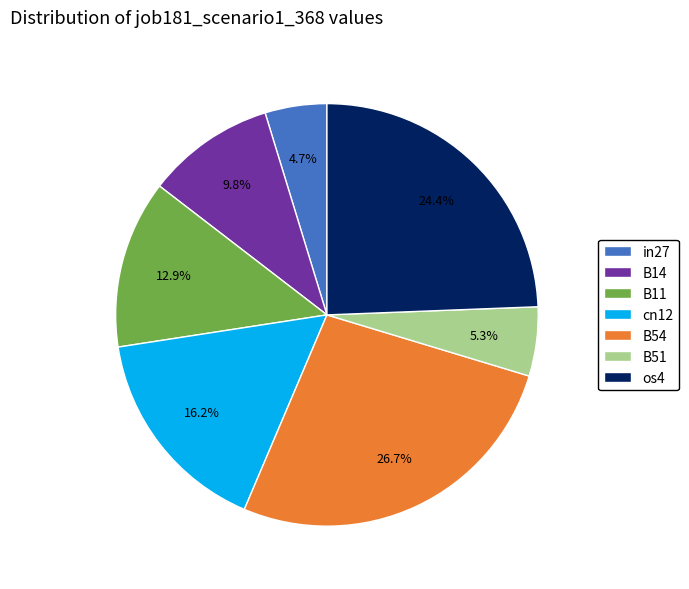

How many segments does this pie chart have?

7